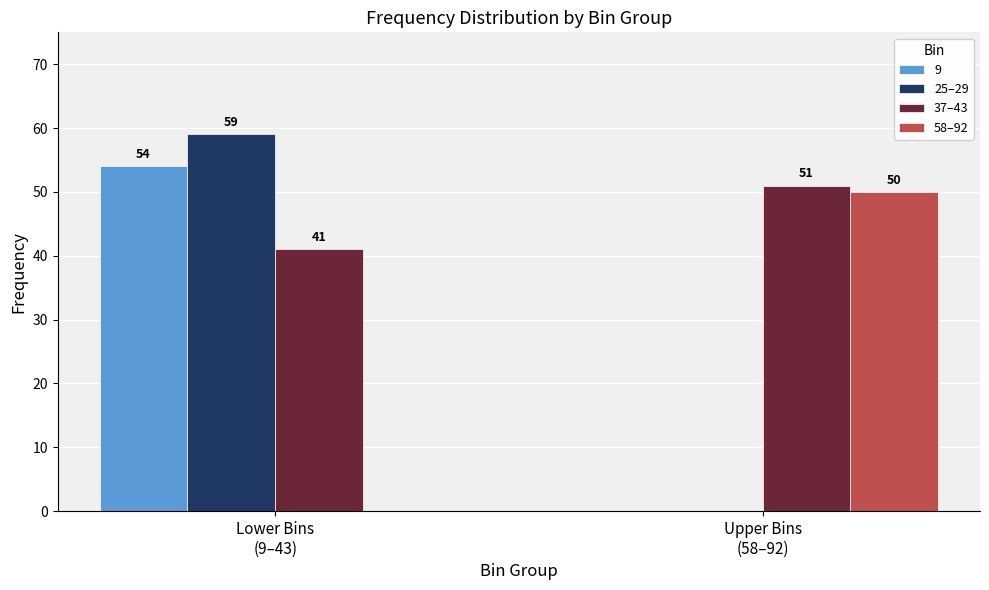

Which series has the widest spread of values?

25–29